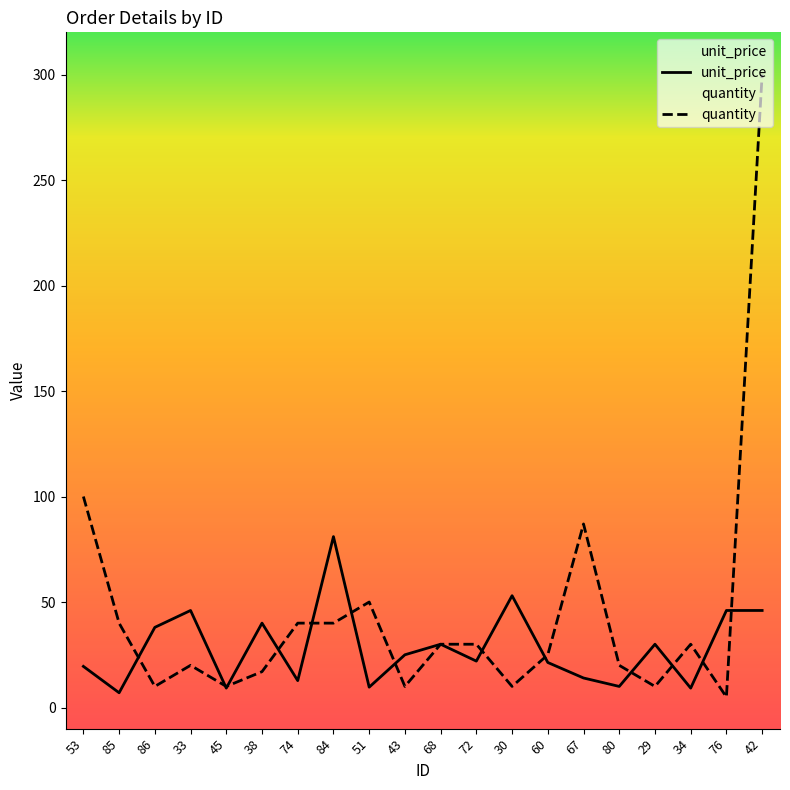

How many lines are shown in the chart?

2